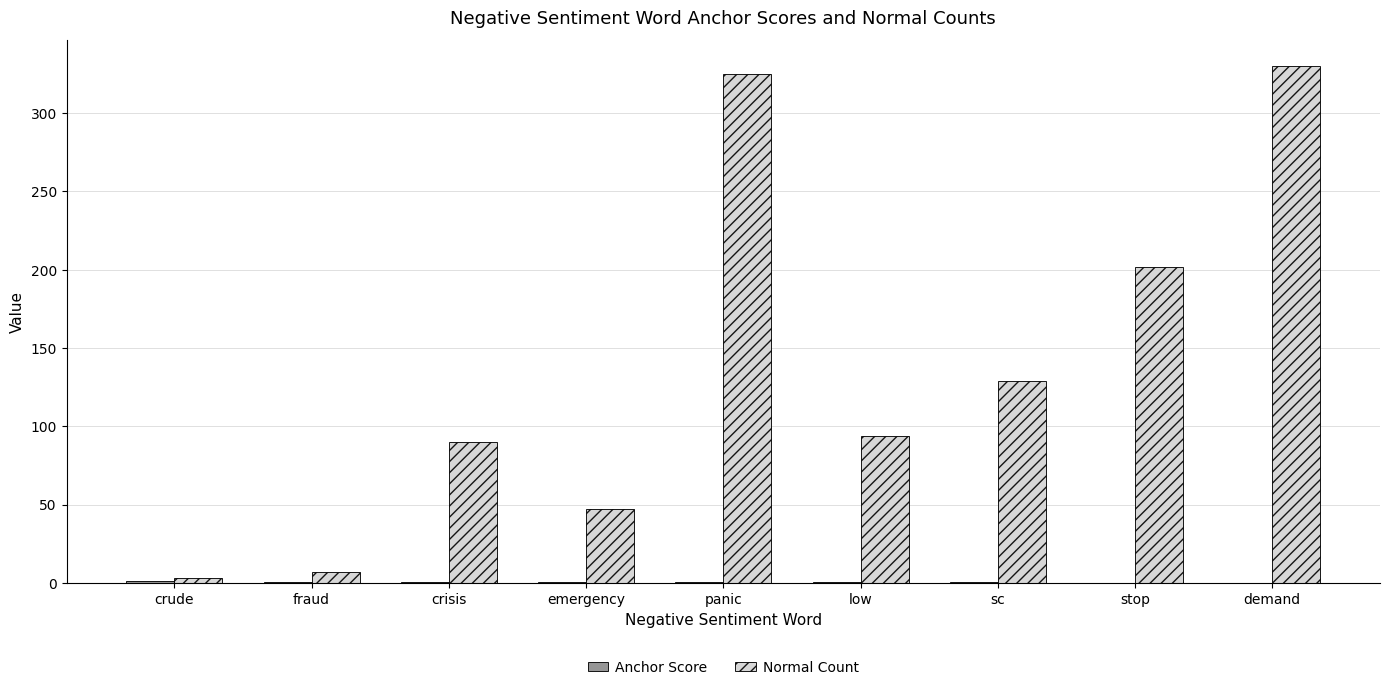

What is the maximum value shown in the chart?

330.0